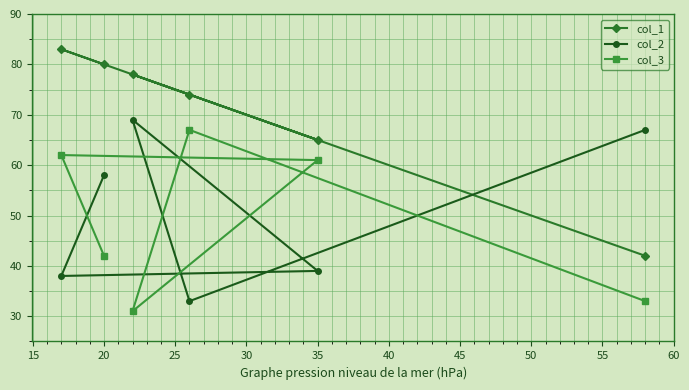

What is the average value of the col_3 series?

49